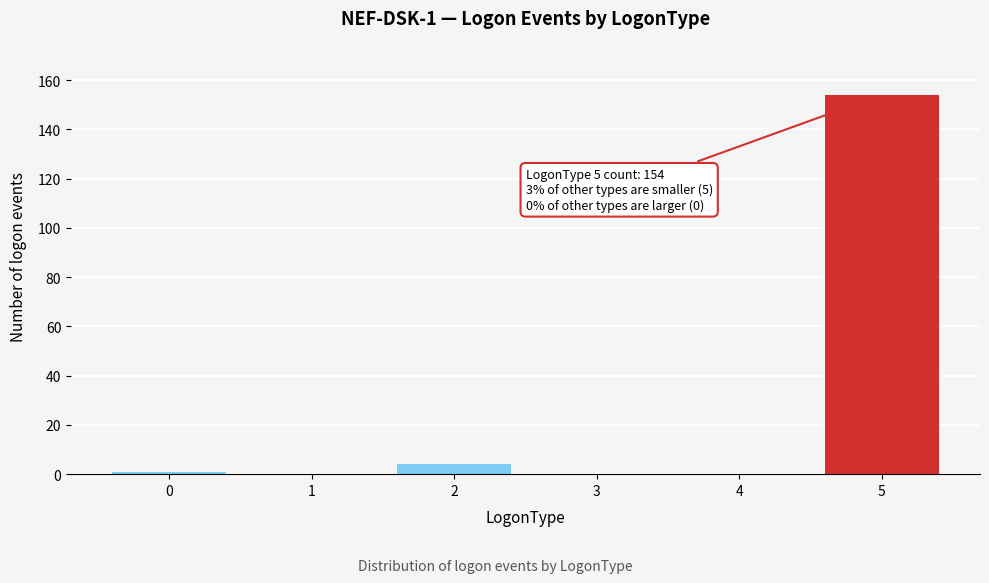

Reading left to right, extract all data points from this chart.

0=1	1=0	2=4	3=0	4=0	5=154